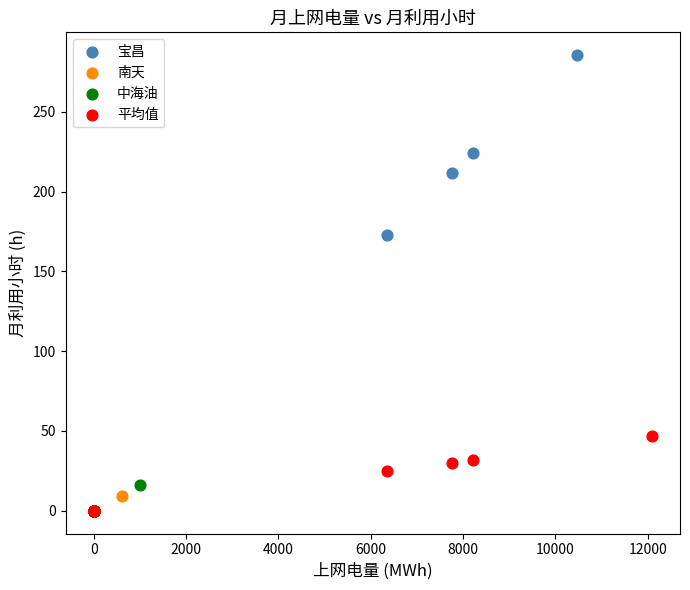

Which series contains the highest Y value?

宝昌